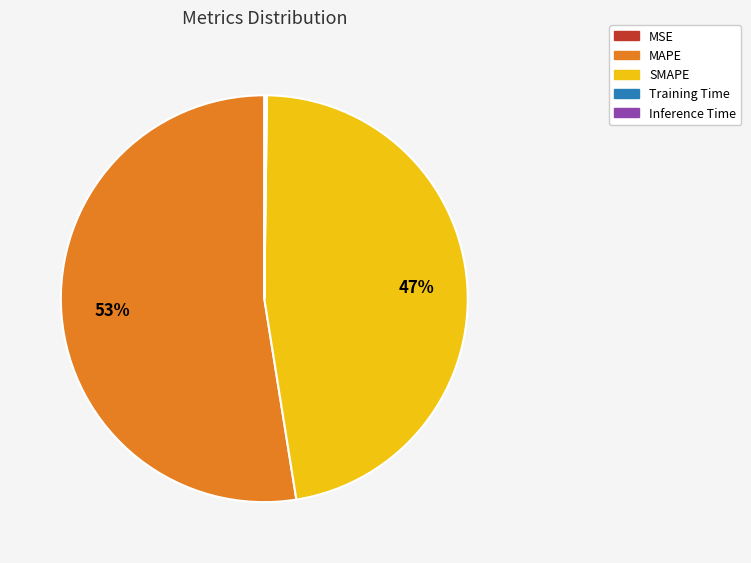

What is the largest slice in the pie chart?

MAPE